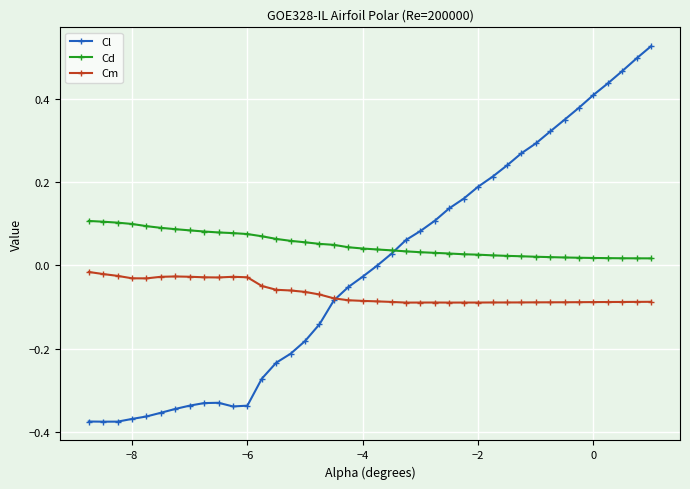

How many series are shown in this chart?

3